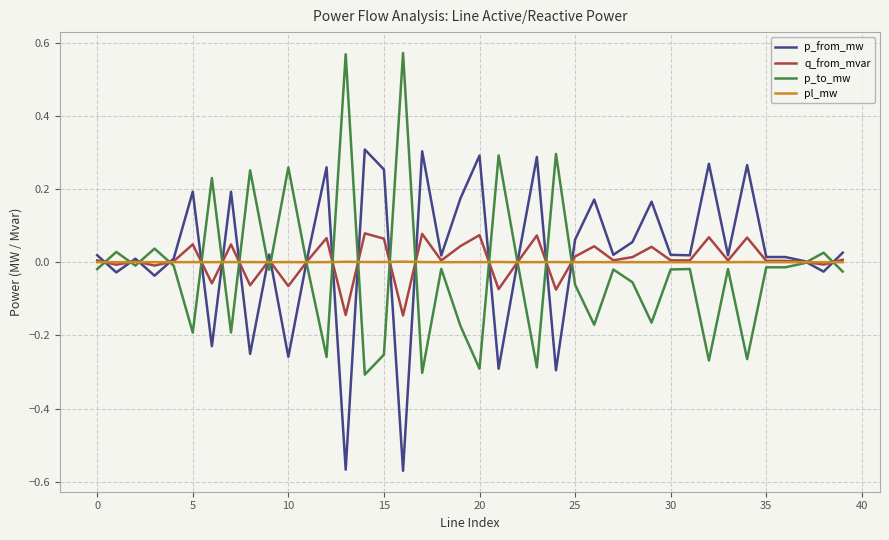

Rank the series by their maximum value, from highest to lowest.

p_to_mw, p_from_mw, q_from_mvar, pl_mw